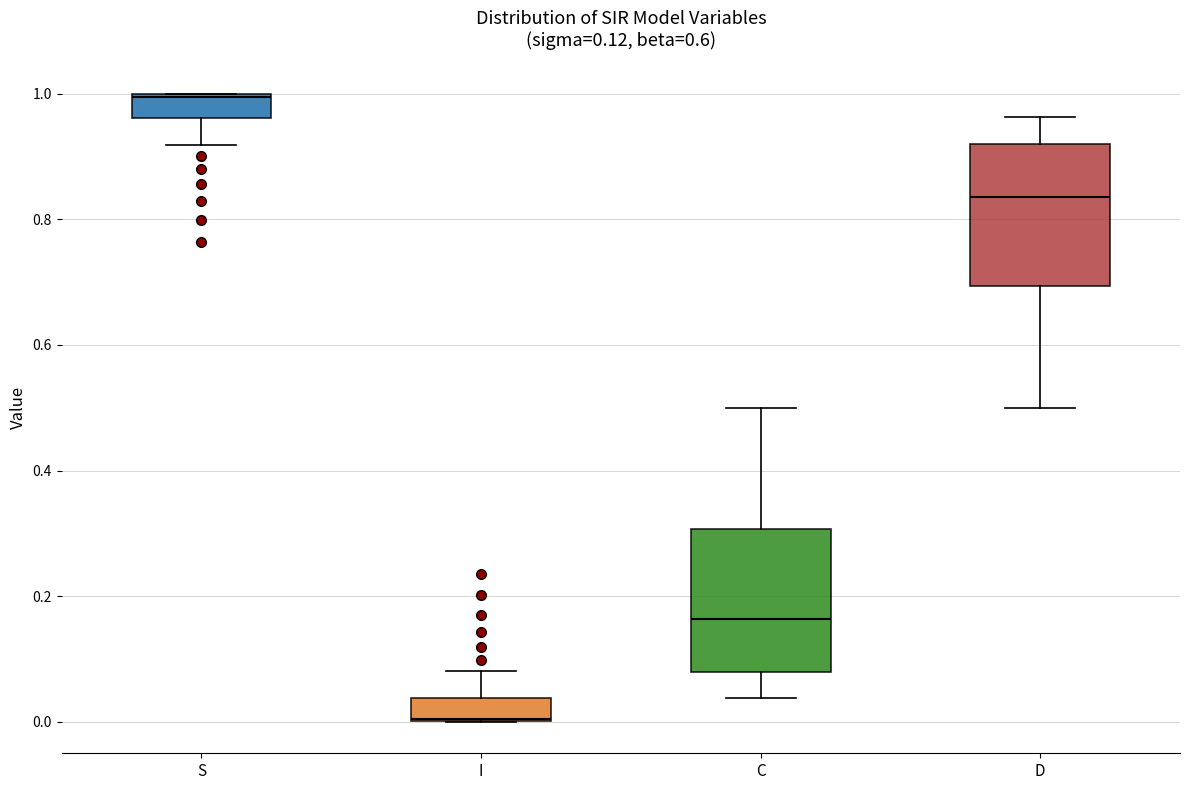

Which box's median line is the lowest?

I